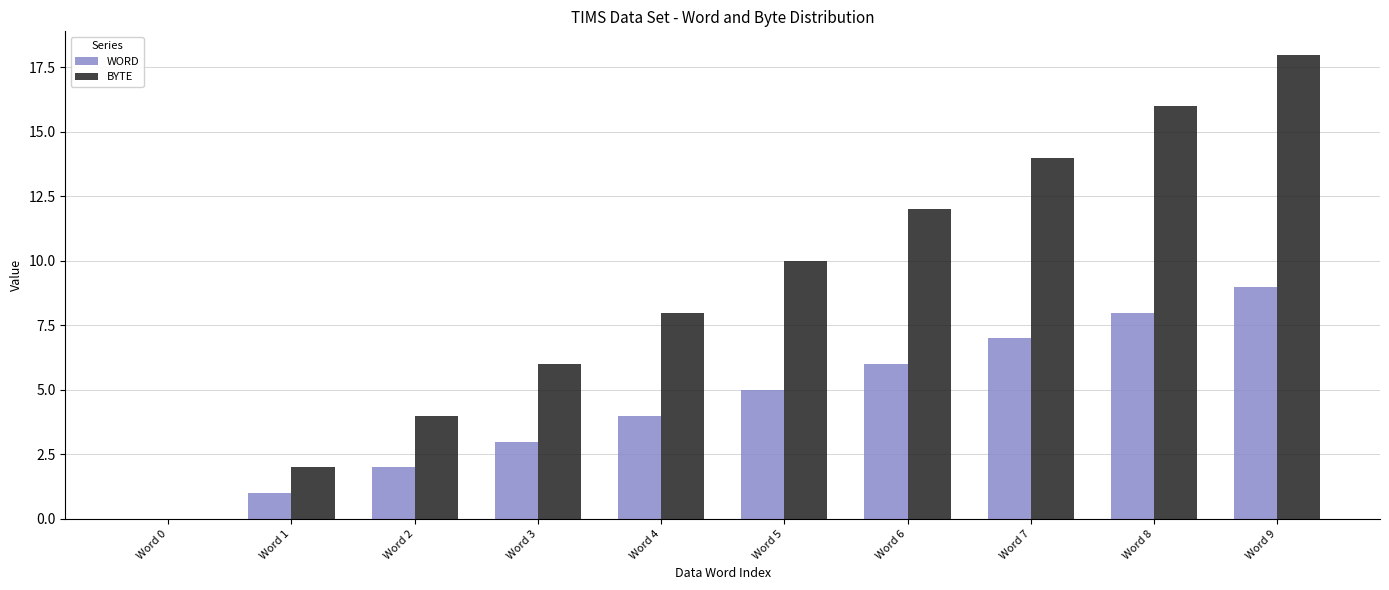

The WORD series shows -3 at Word 0. True or false?

False